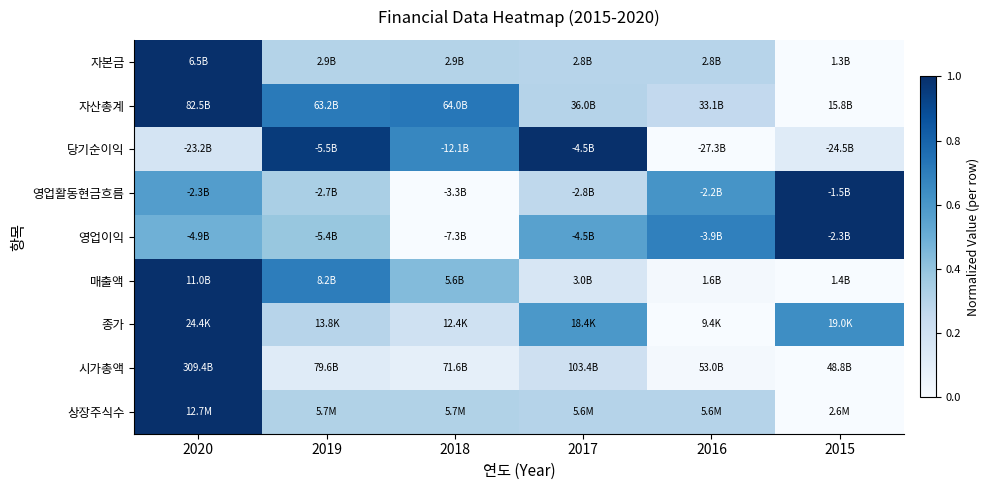

Reading left to right, extract all data points from this chart.

자본금: 2020=1.0	2019=0.3	2018=0.3	2017=0.3	2016=0.3	2015=0.0
자산총계: 2020=1.0	2019=0.7	2018=0.7	2017=0.3	2016=0.3	2015=0.0
당기순이익: 2020=0.2	2019=1.0	2018=0.7	2017=1.0	2016=0.0	2015=0.1
영업활동현금흐름: 2020=0.6	2019=0.3	2018=0.0	2017=0.3	2016=0.6	2015=1.0
영업이익: 2020=0.5	2019=0.4	2018=0.0	2017=0.6	2016=0.7	2015=1.0
매출액: 2020=1.0	2019=0.7	2018=0.4	2017=0.2	2016=0.0	2015=0.0
종가: 2020=1.0	2019=0.3	2018=0.2	2017=0.6	2016=0.0	2015=0.6
시가총액: 2020=1.0	2019=0.1	2018=0.1	2017=0.2	2016=0.0	2015=0.0
상장주식수: 2020=1.0	2019=0.3	2018=0.3	2017=0.3	2016=0.3	2015=0.0